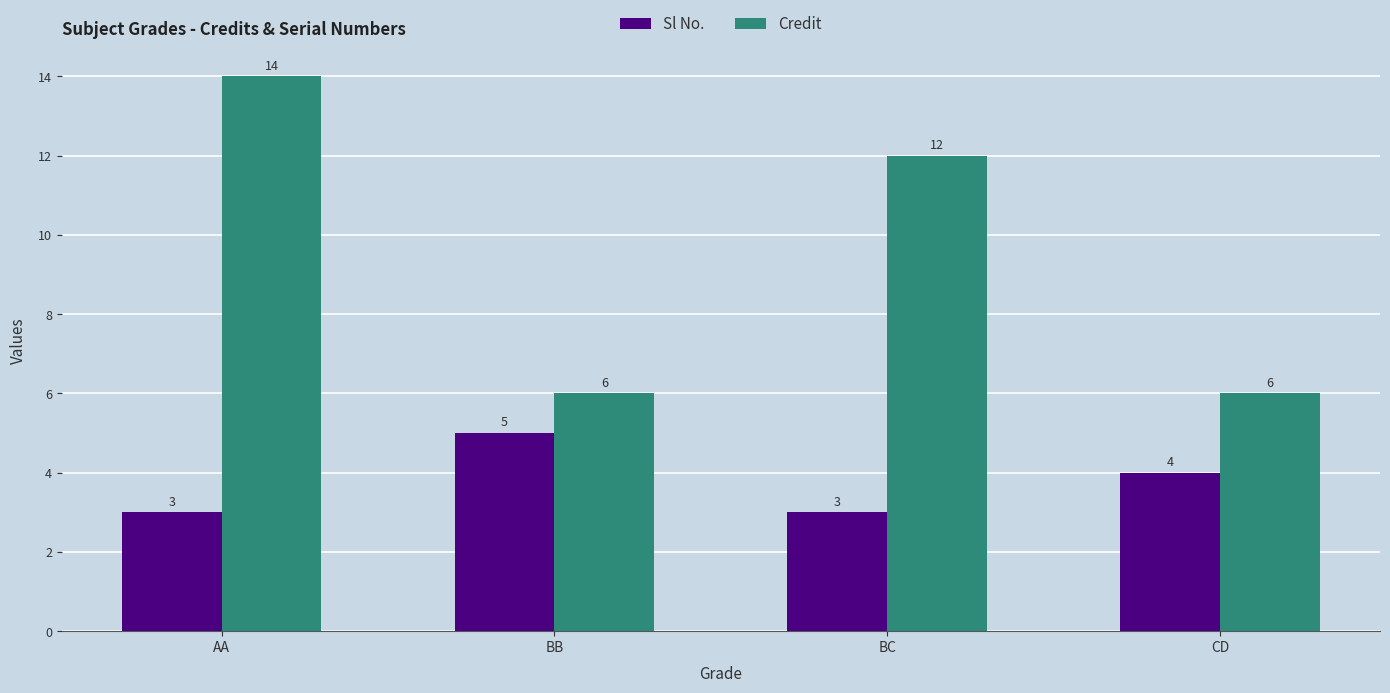

At which label does Credit first exceed 12?

AA